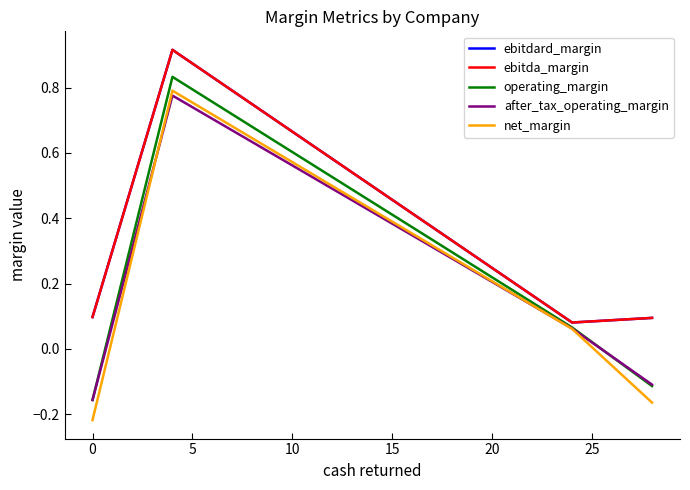

What is the difference between the highest and lowest values at 5?

0.1